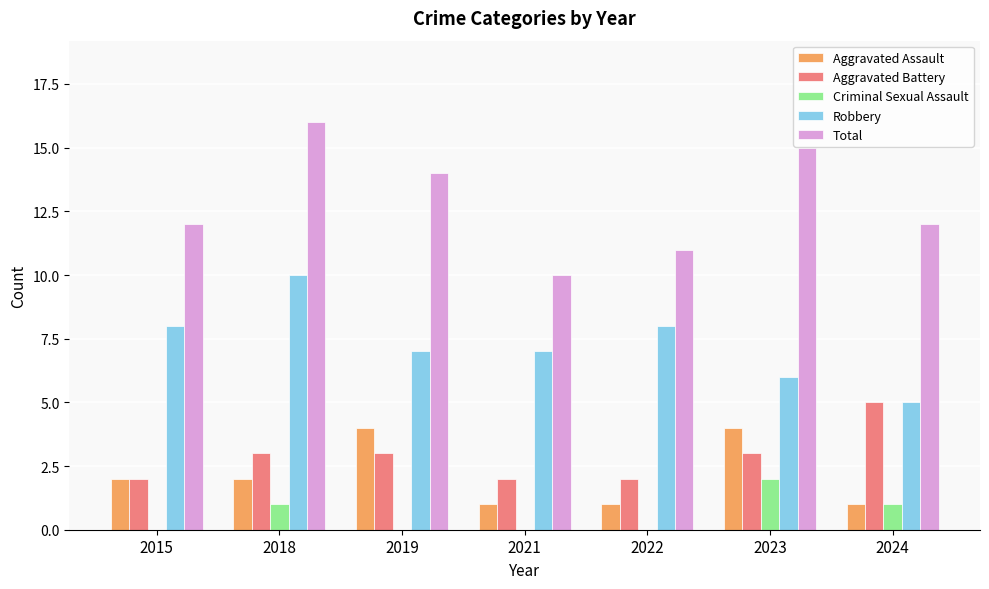

How many groups of bars are there?

7